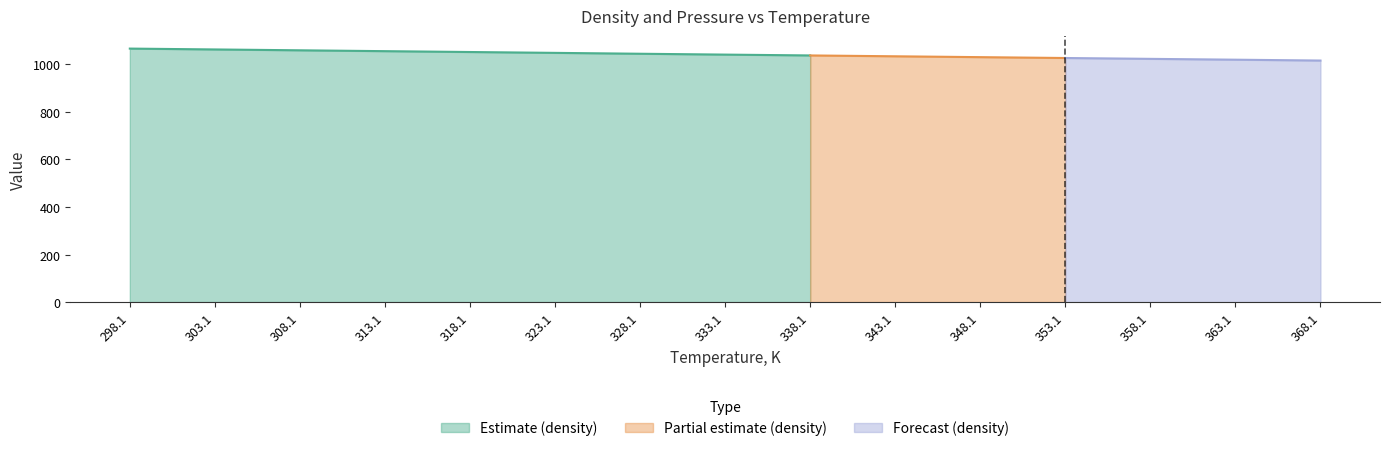

The value of Pressure, kPa at 363.15 is 182.3. True or false?

False